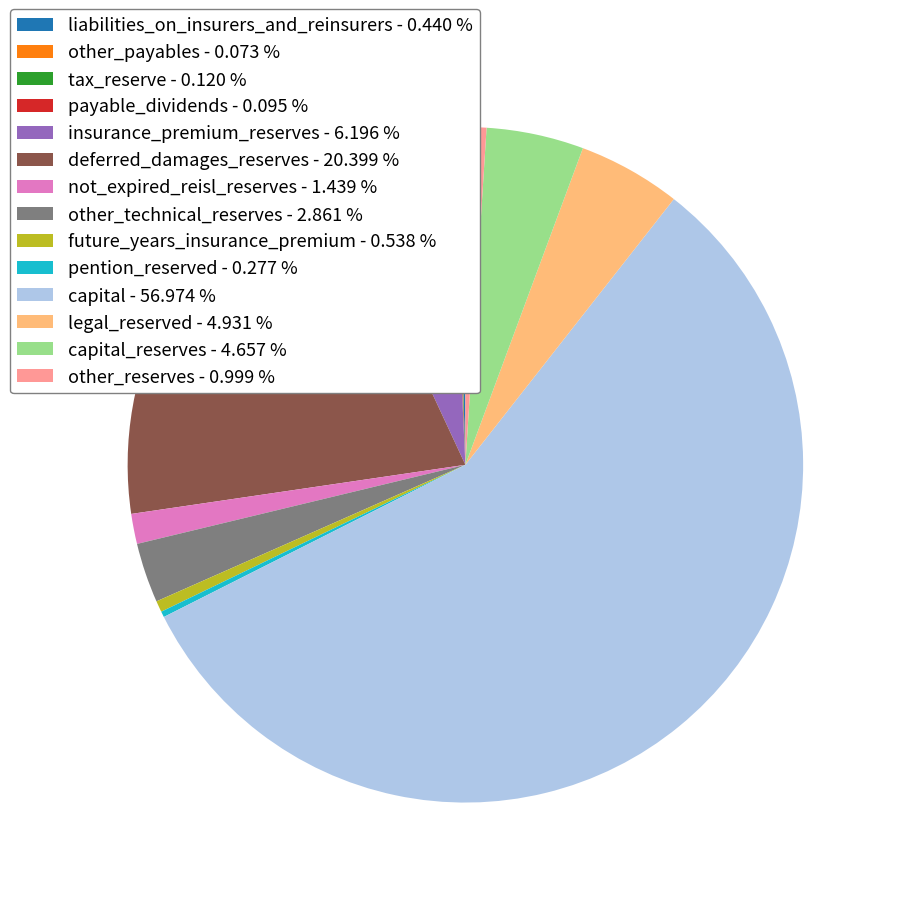

What is the largest slice in the pie chart?

capital - 56.974 %